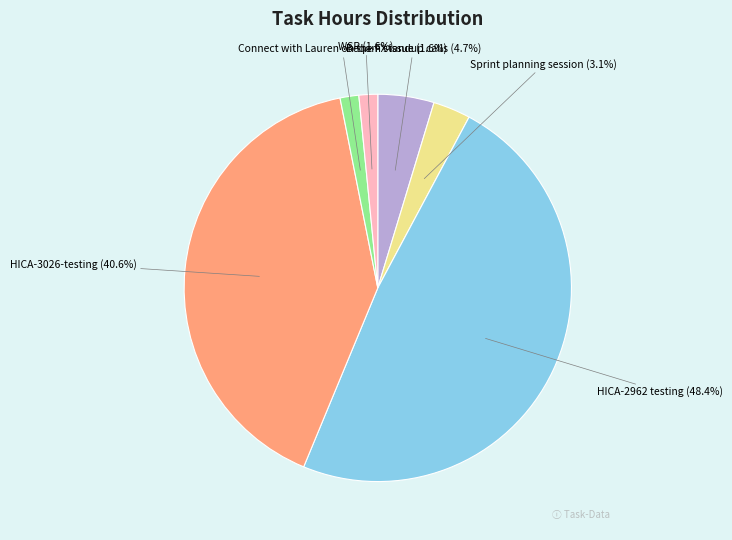

Which has a higher value, HICA-2962 testing or Sprint planning session?

HICA-2962 testing